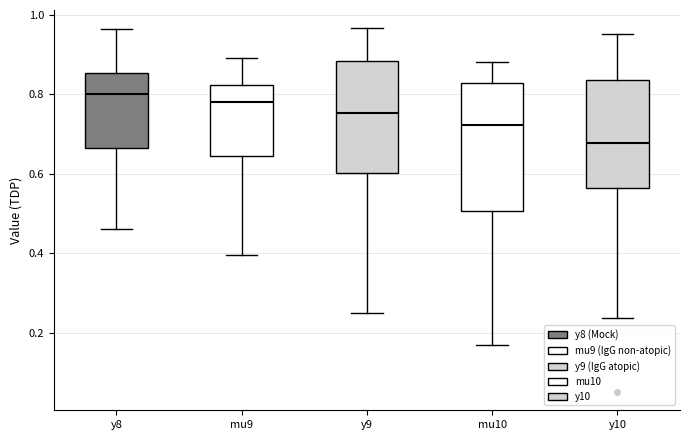

Where does the upper whisker of the box for y8 end on the y-axis? The values are not printed on the chart, so give them approximately, as read against the axis.

0.96